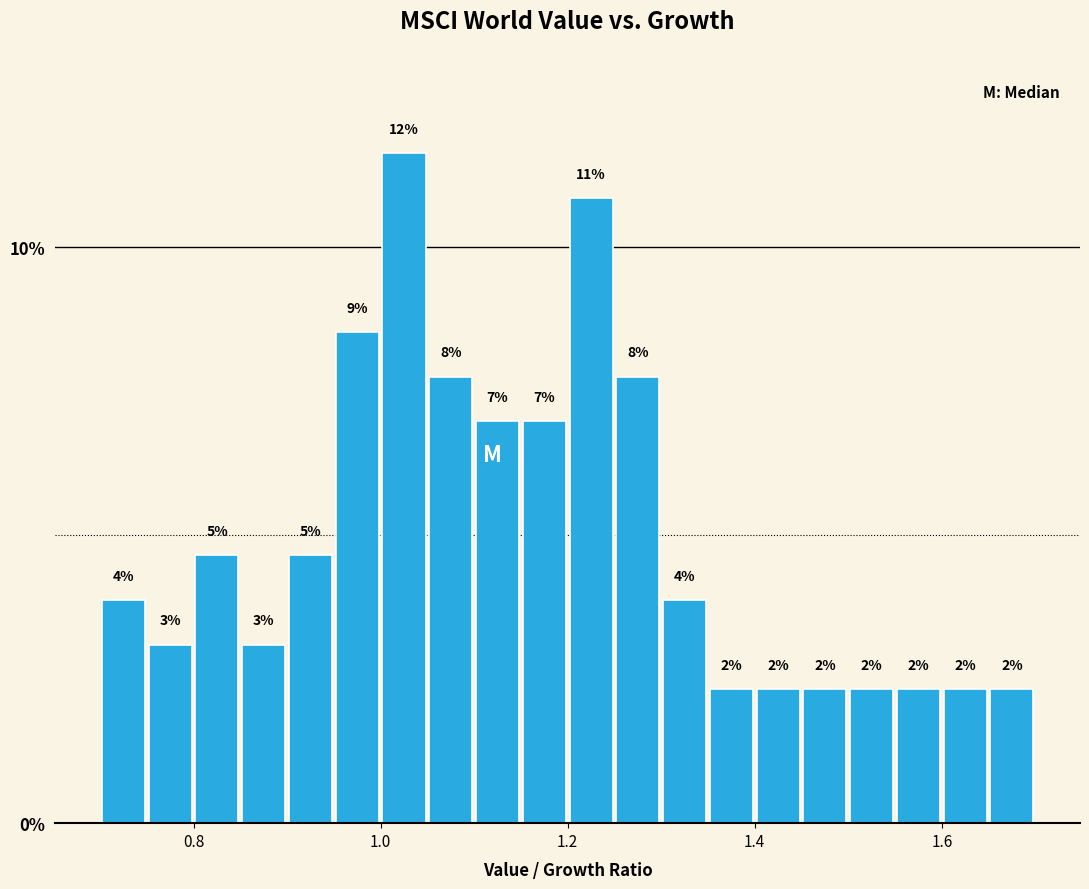

Read against the x-axis, roughly where is the centre of the tallest bar?

1.02